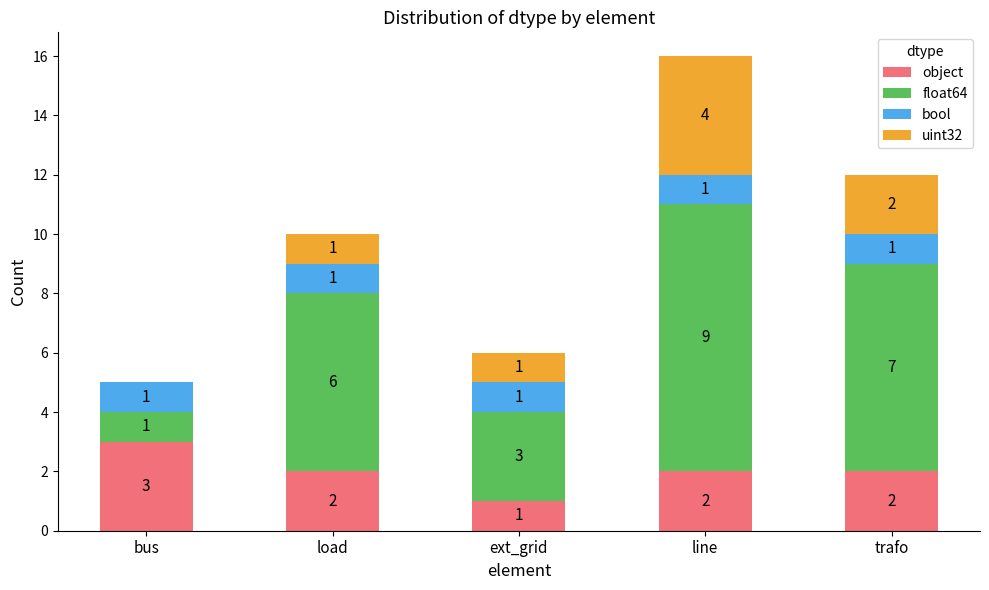

The value of object at bus is 3. True or false?

True